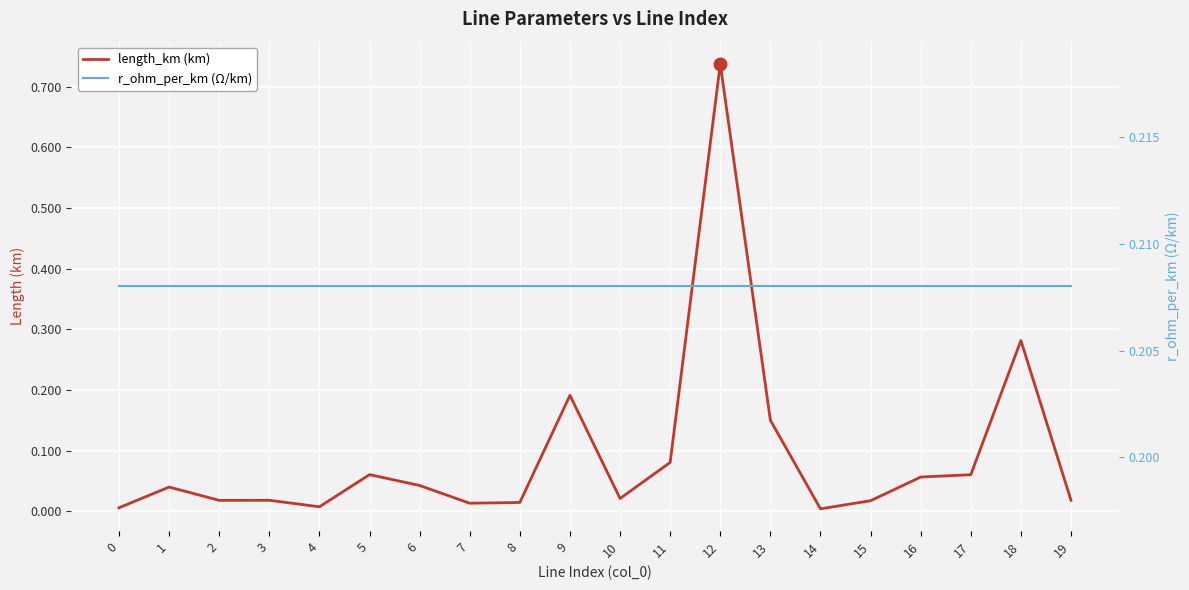

What is the difference between the highest and lowest values at 6?

0.2